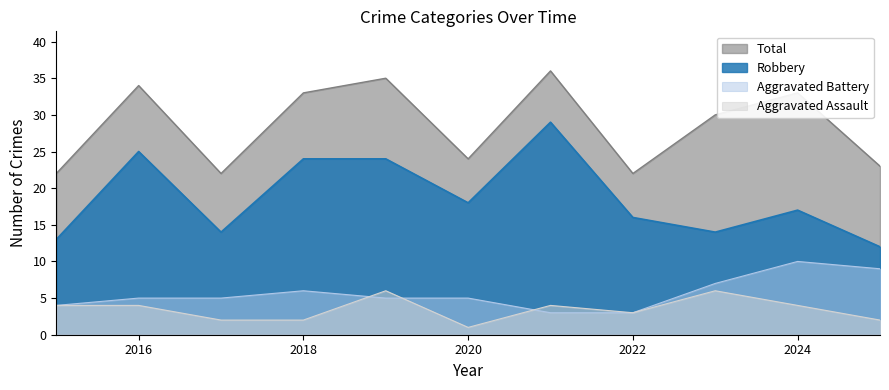

True or false: Aggravated Assault and Robbery cross at least once.

False